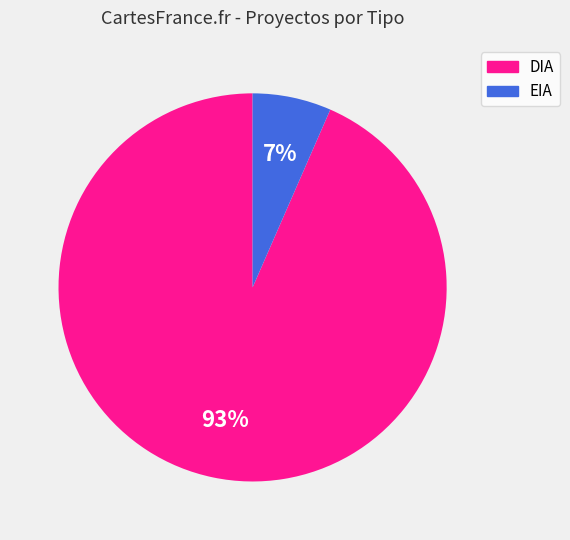

Does any single category account for the majority?

Yes